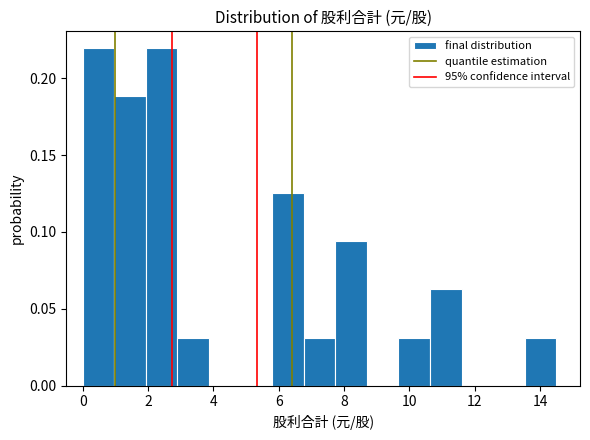

Reading left to right, transcribe this chart: for each bar, give the range it covers on the x-axis and its height. Neither the bar edges nor the heights are printed on the chart, so give them approximately, as read against the axes.

0.0 to 1.0: 0.220
1.0 to 2.0: 0.190
2.0 to 3.0: 0.220
3.0 to 3.8: 0.030
3.8 to 4.8: 0
4.8 to 5.8: 0
5.8 to 6.8: 0.125
6.8 to 7.8: 0.030
7.8 to 8.8: 0.095
8.8 to 9.6: 0
9.6 to 10.6: 0.030
10.6 to 11.6: 0.065
11.6 to 12.6: 0
12.6 to 13.6: 0
13.6 to 14.6: 0.030